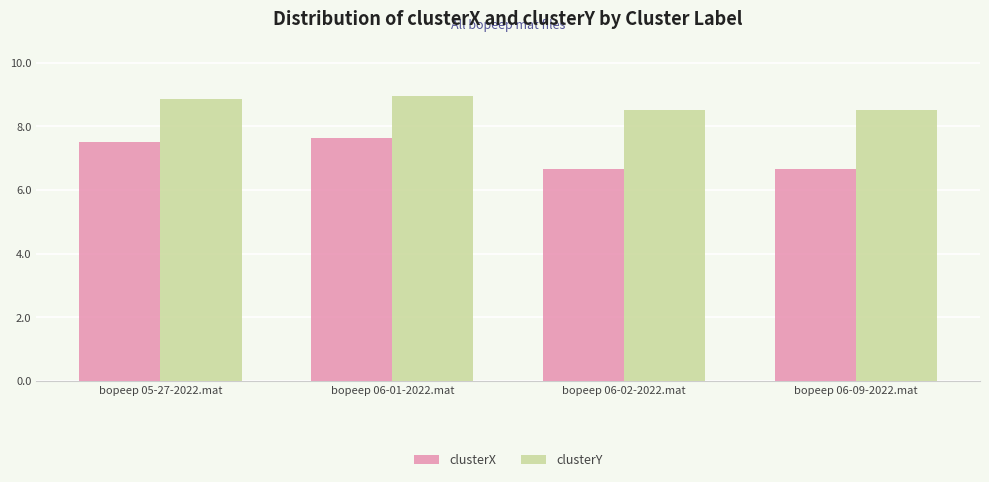

The clusterX series shows 6.7 at bopeep 06-02-2022.mat. True or false?

True